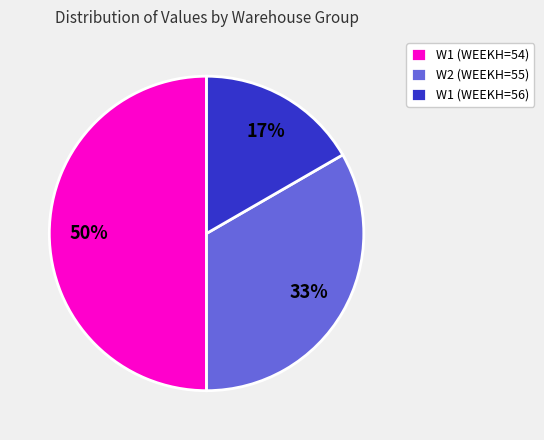

To the nearest percent, what portion does W1 (WEEKH=56) represent?

17%